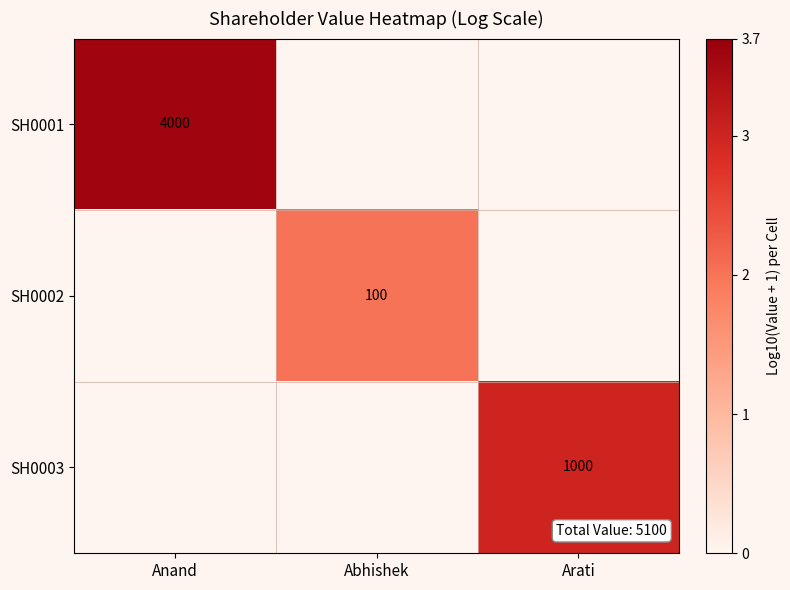

What is the total value across all series at Abhishek?

2.0